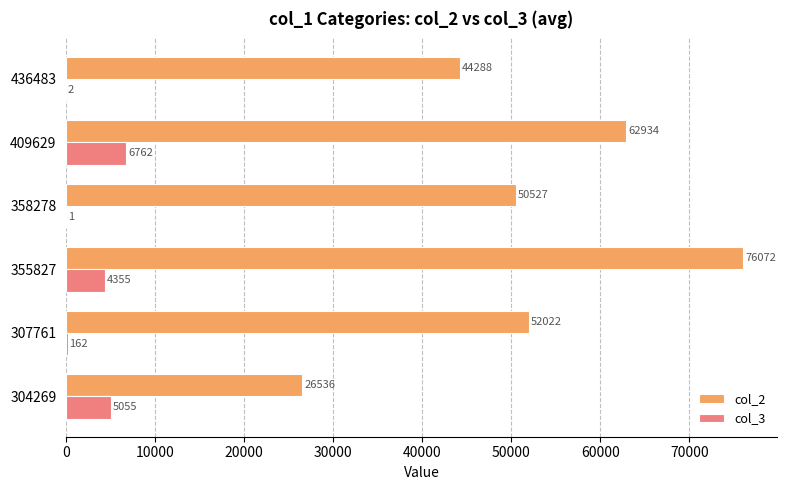

How many categories are shown in the chart?

6